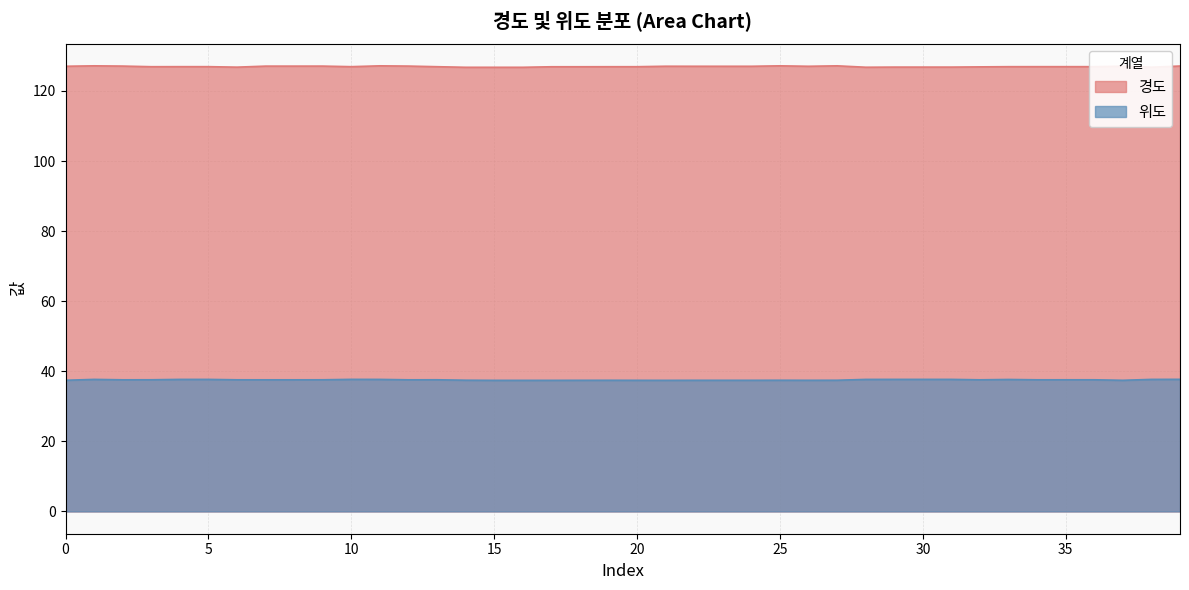

Reading right to left, extract all data points from this chart.

경도: 39=127.1	38=126.8	37=127.1	36=126.9	35=126.9	34=126.9	33=126.9	32=126.9	31=126.8	30=126.8	29=126.8	28=126.8	27=127.2	26=127.1	25=127.2	24=127.1	23=127.1	22=127.1	21=127.1	20=126.9	19=126.9	18=126.9	17=126.9	16=126.8	15=126.8	14=126.8	13=126.9	12=127.1	11=127.2	10=126.9	9=127.1	8=127.1	7=127.1	6=126.8	5=126.9	4=126.9	3=126.9	2=127.1	1=127.2	0=127.1
위도: 39=37.7	38=37.7	37=37.4	36=37.6	35=37.6	34=37.6	33=37.7	32=37.6	31=37.7	30=37.7	29=37.7	28=37.7	27=37.4	26=37.4	25=37.4	24=37.4	23=37.4	22=37.4	21=37.4	20=37.4	19=37.4	18=37.4	17=37.4	16=37.4	15=37.4	14=37.5	13=37.6	12=37.6	11=37.7	10=37.7	9=37.6	8=37.6	7=37.6	6=37.6	5=37.7	4=37.7	3=37.6	2=37.6	1=37.7	0=37.4